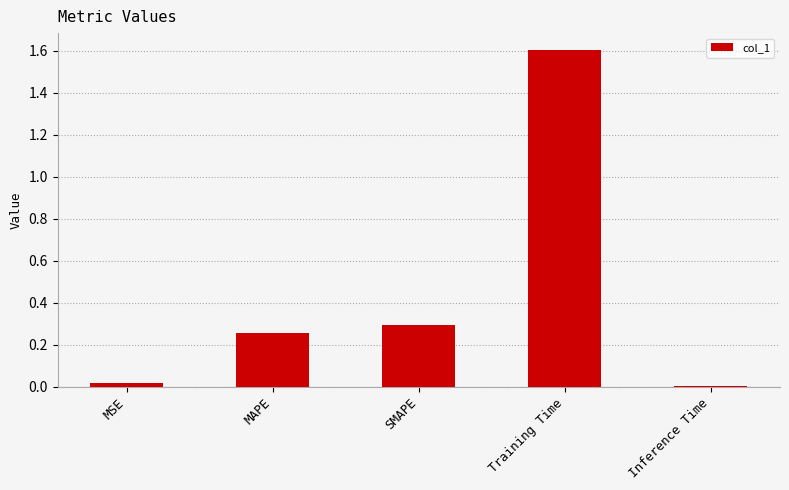

What is the label of the 4th bar from the right?

MAPE